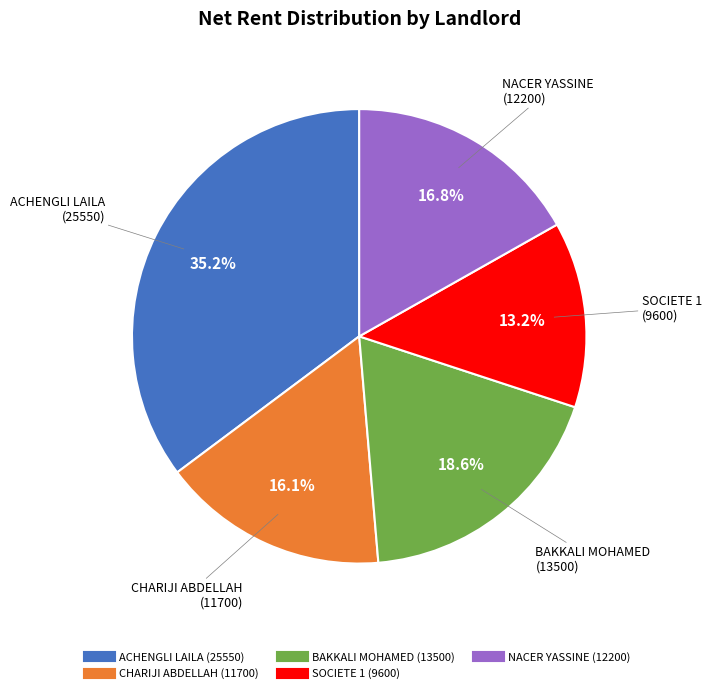

Is there a majority slice in this chart?

No